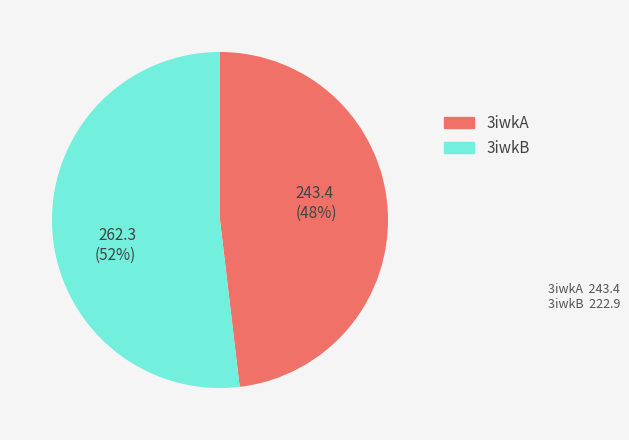

Is it true that 262.3 (52%) is 41% of the pie?

False